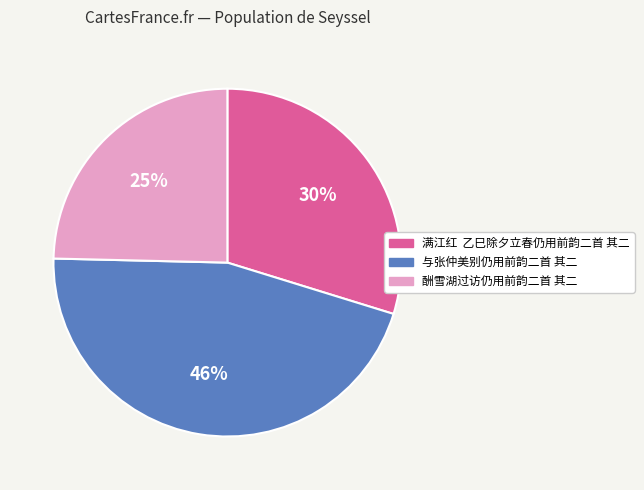

Which category has the biggest portion of the pie?

与张仲美别仍用前韵二首 其二